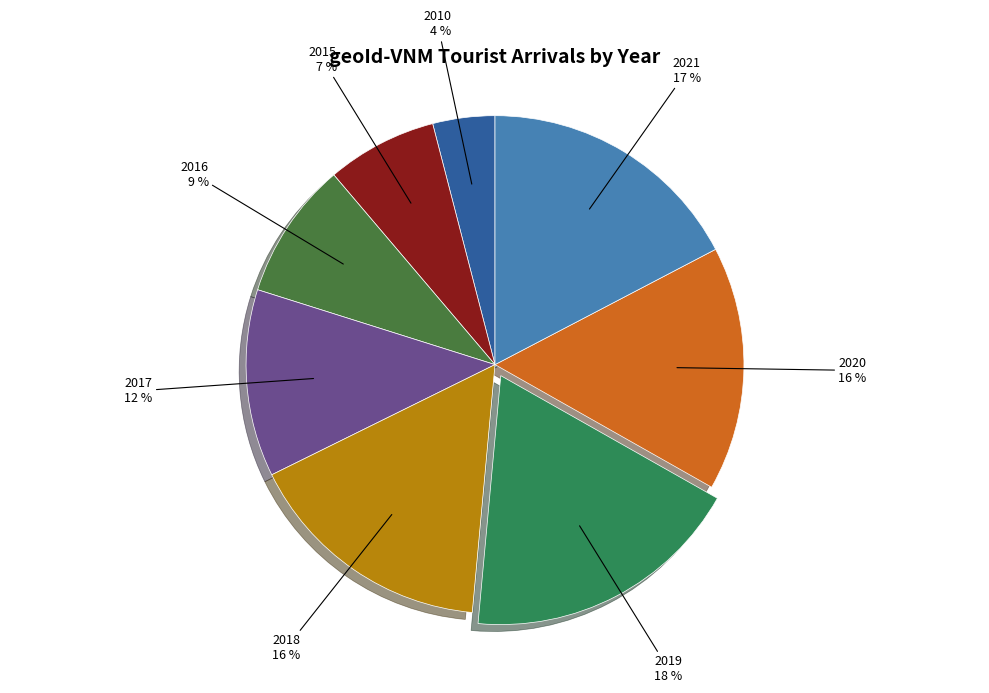

Do 2010 and 2018 together represent more than half of the pie?

No